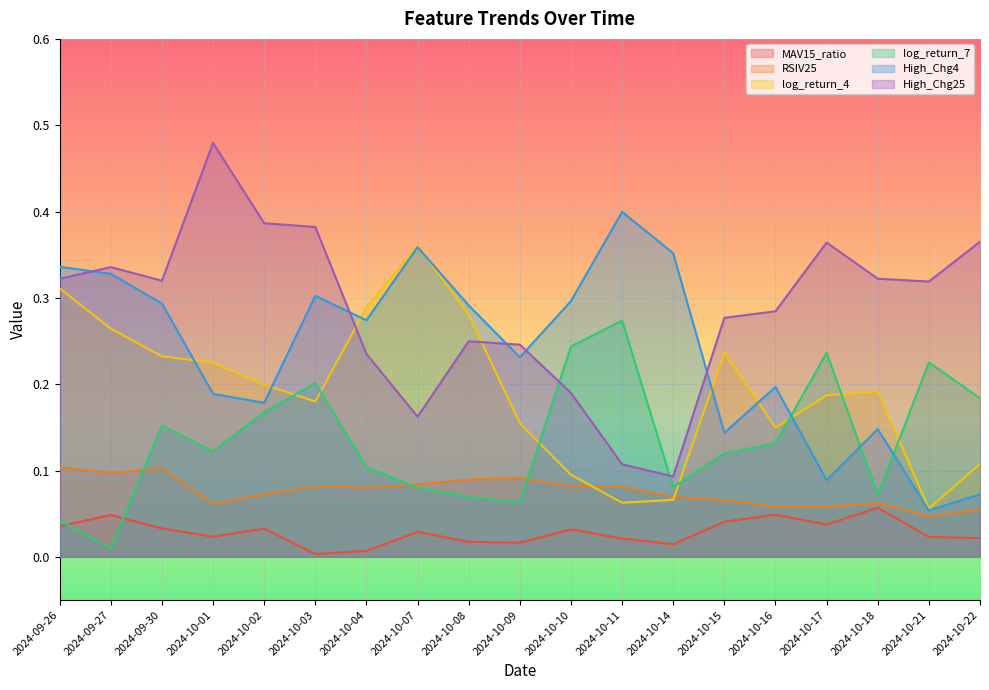

What is the average value of the log_return_7 series?

0.1